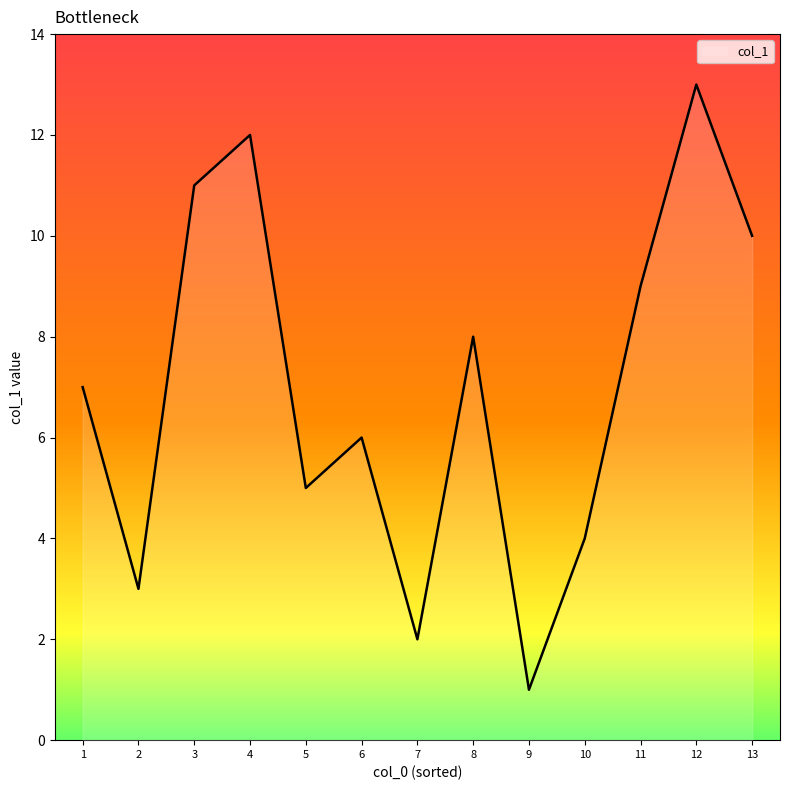

Reading left to right, list all the values displayed in this chart.

1=7	2=3	3=11	4=12	5=5	6=6	7=2	8=8	9=1	10=4	11=9	12=13	13=10